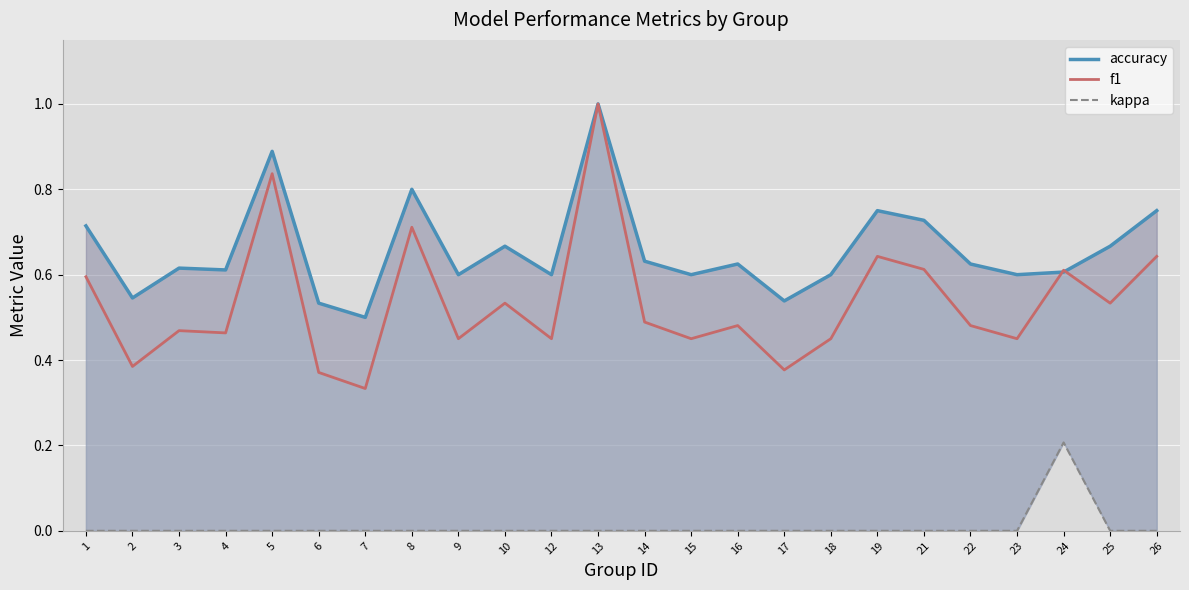

Read the accuracy value at 19.

0.8